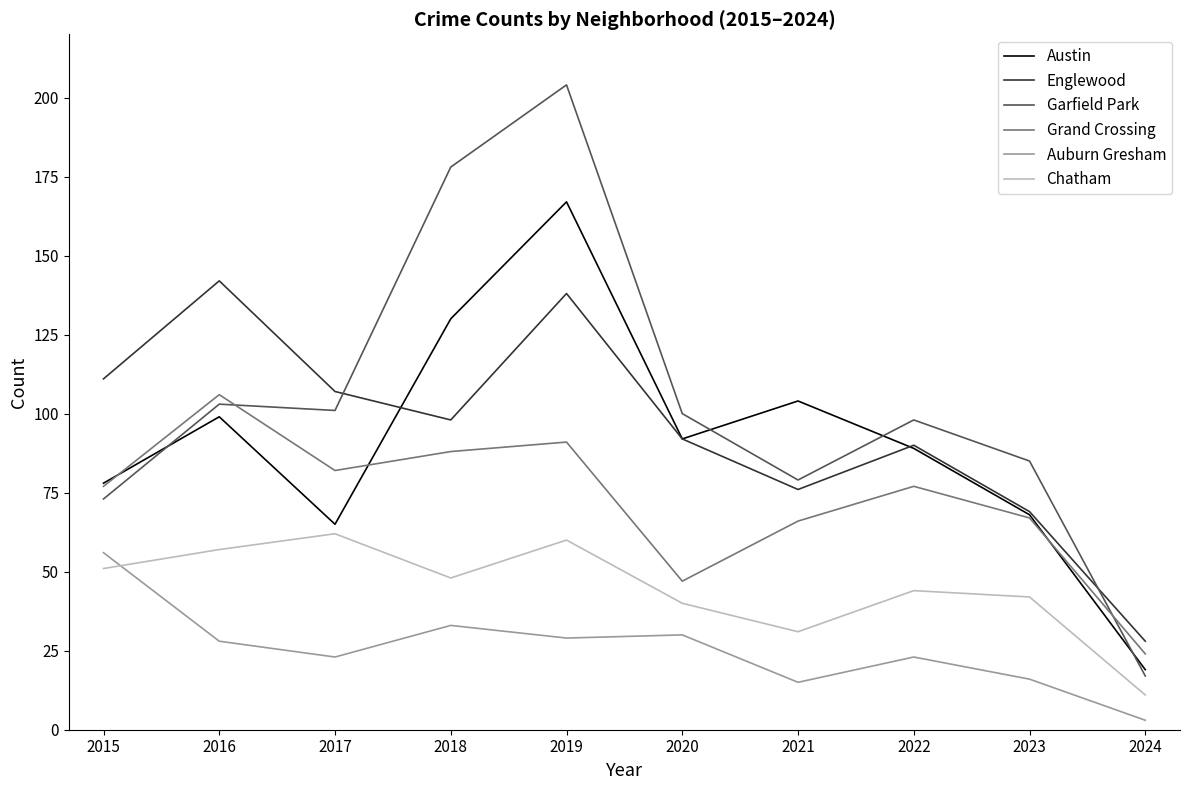

Is the value of Grand Crossing at 2015 greater than the value of Chatham at 2024?

Yes